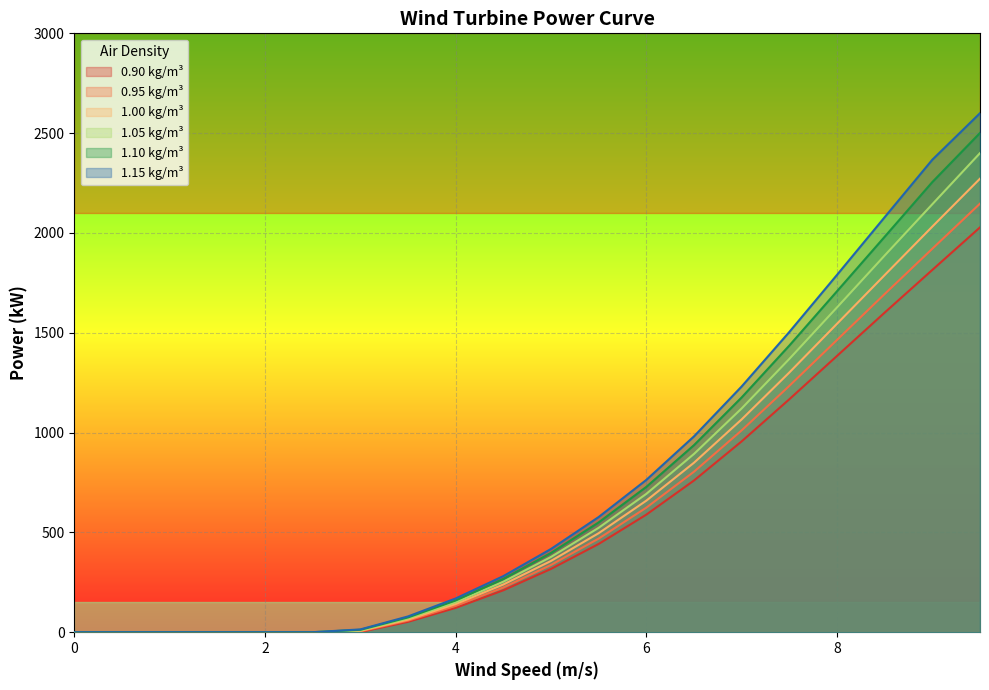

How many values in the 0.90 kg/m³ series exceed 317?

9